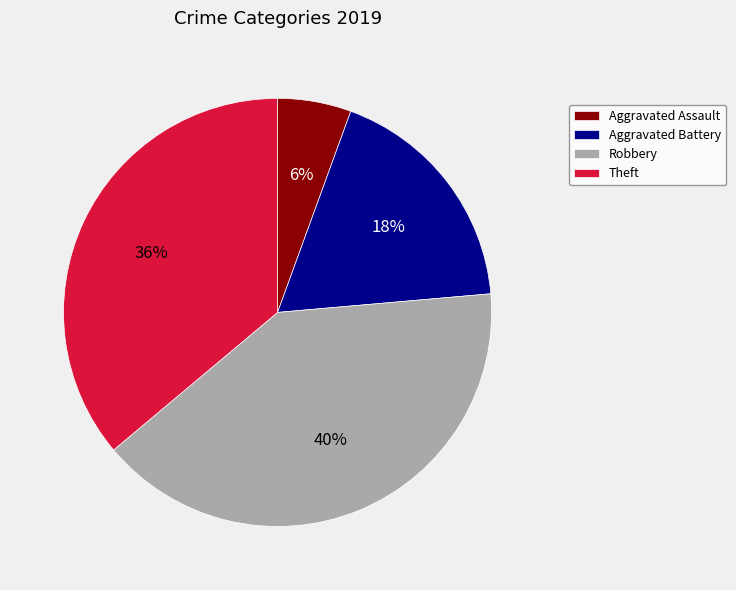

To the nearest percent, what is the difference between the Robbery and Aggravated Battery slice percentages?

22%